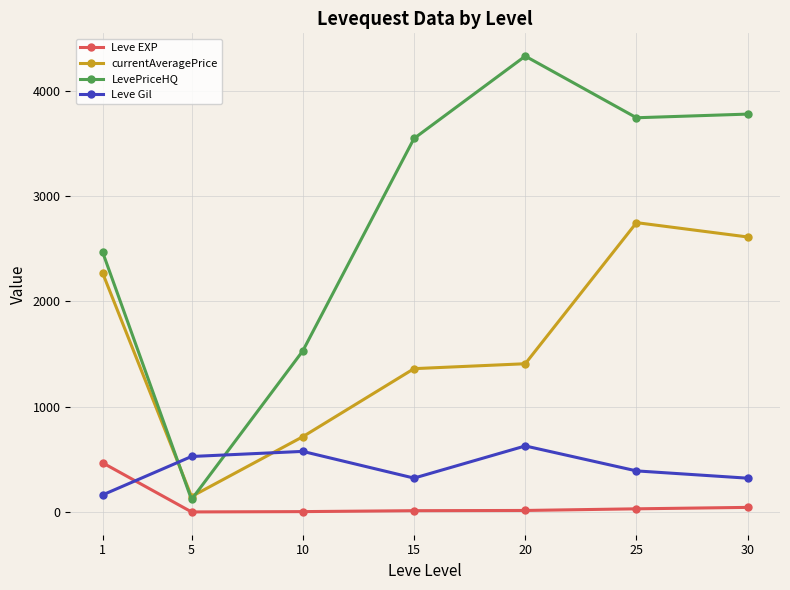

The value of Leve Gil at 10 is 131.0. True or false?

False